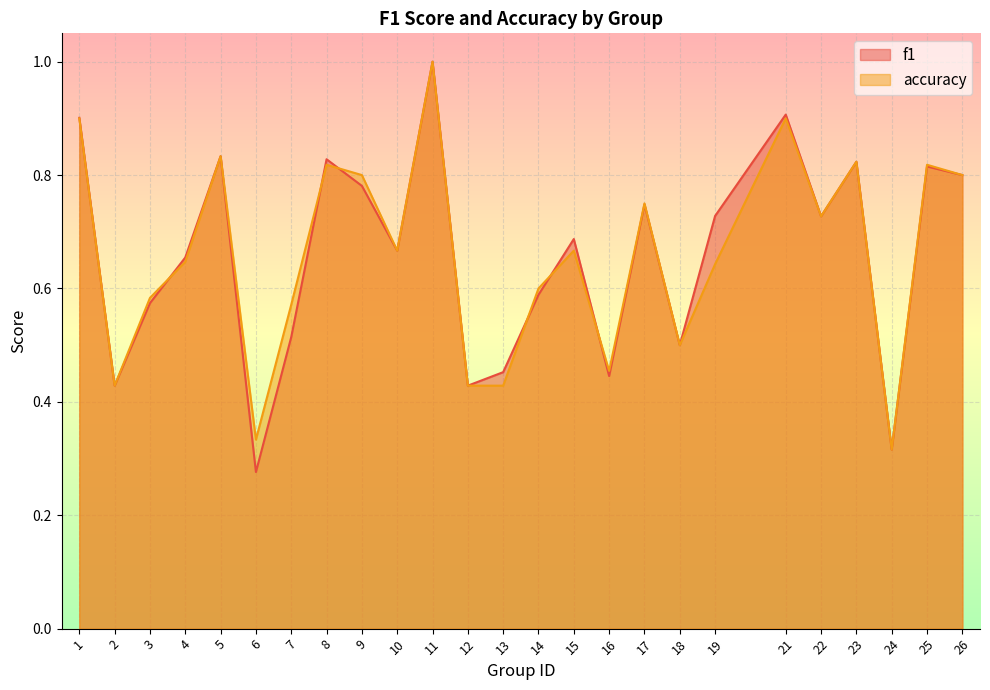

Between 4 and 17, which series saw the biggest shift?

accuracy